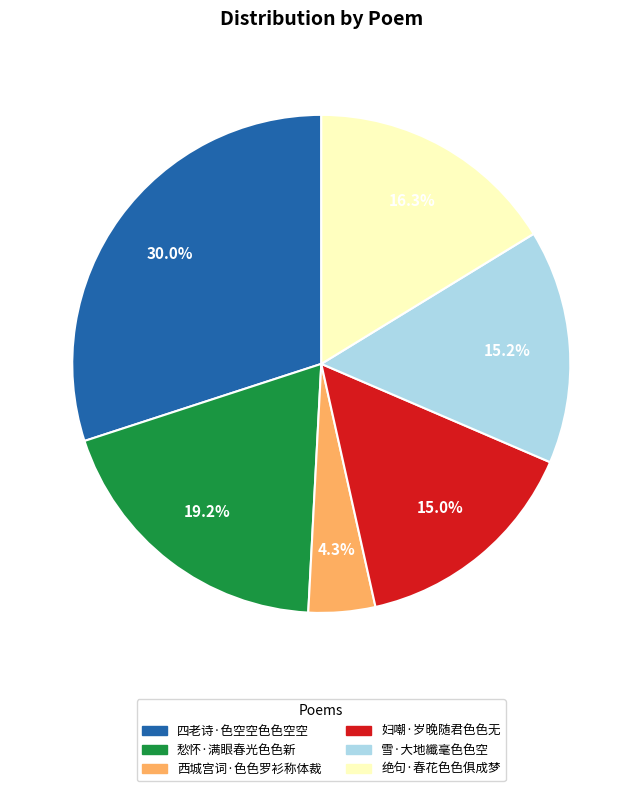

Is it true that 绝句·春花色色俱成梦 is 16% of the pie?

True